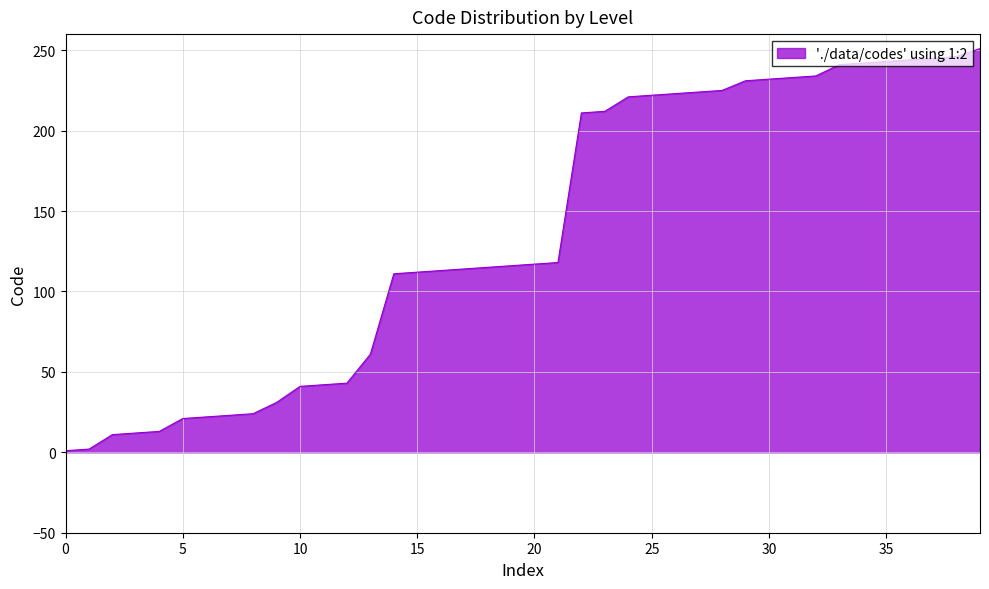

What is the greatest value displayed?

251